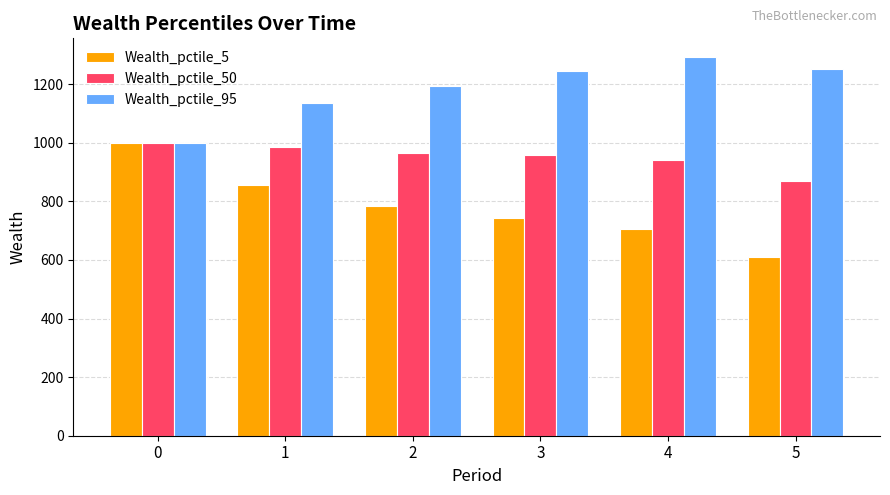

What is the sum of all Wealth_pctile_50 values?

5715.6